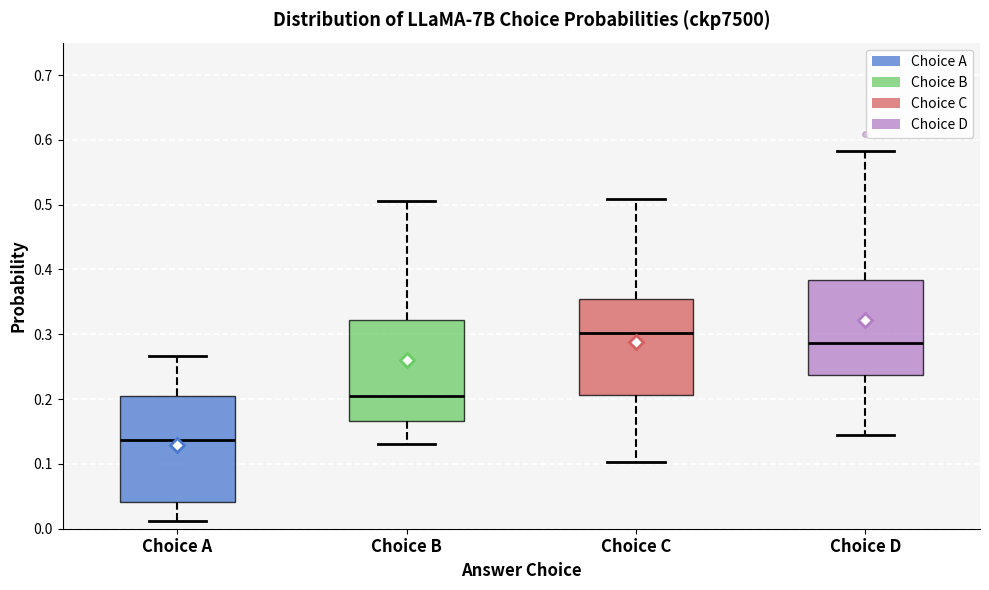

Which box's median line is the highest?

Choice C